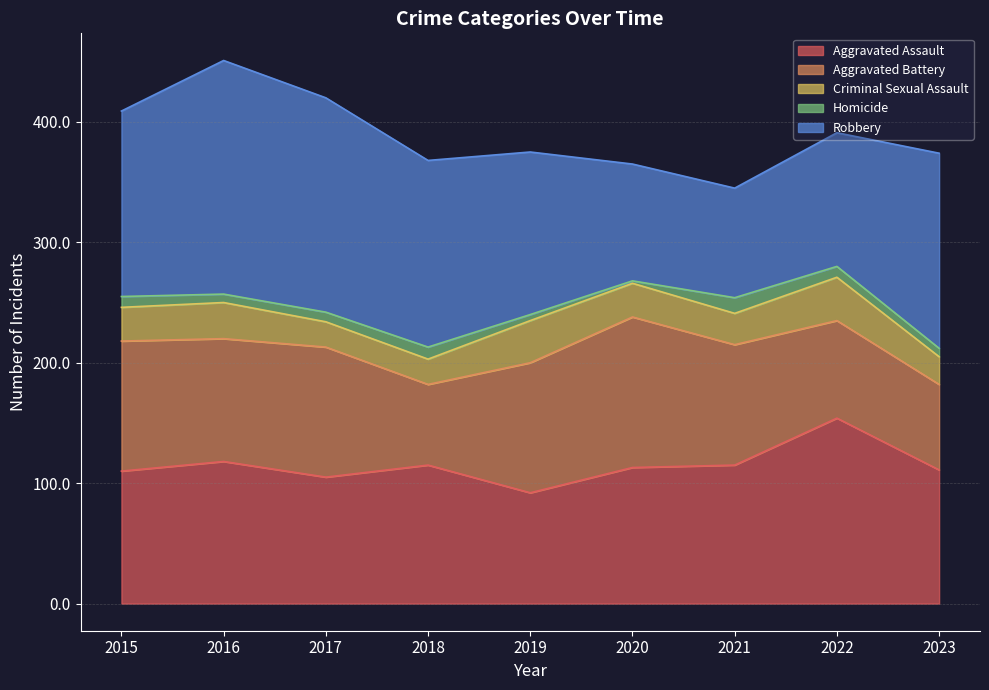

The value of Aggravated Assault at 2022 is 154. True or false?

True